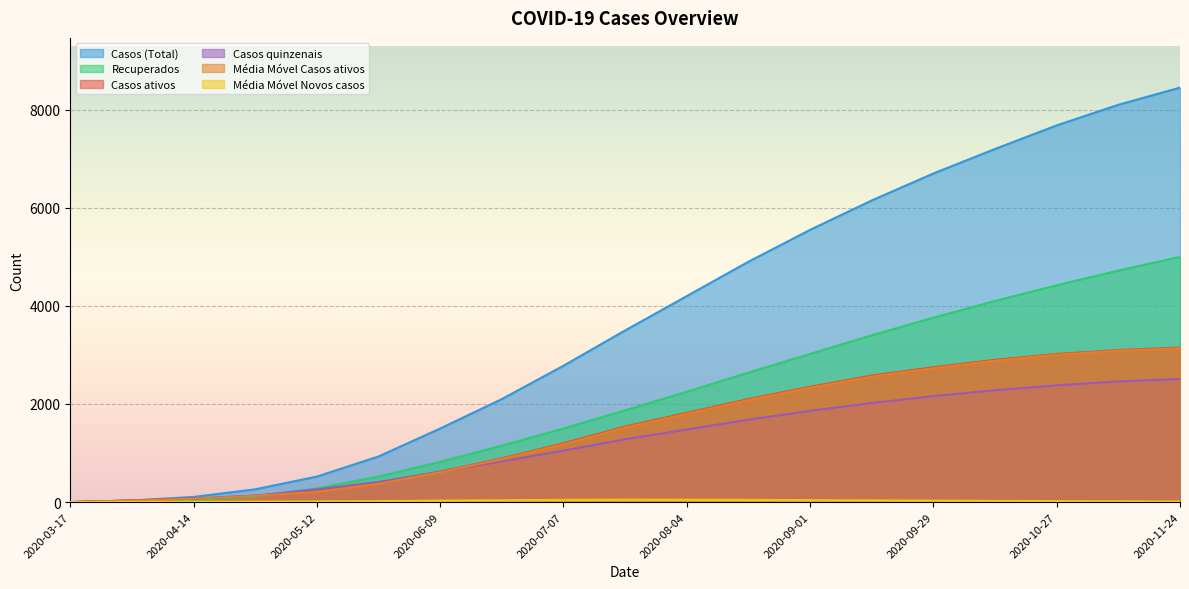

The Média Móvel Casos ativos series shows 2080 at 2020-08-18. True or false?

True